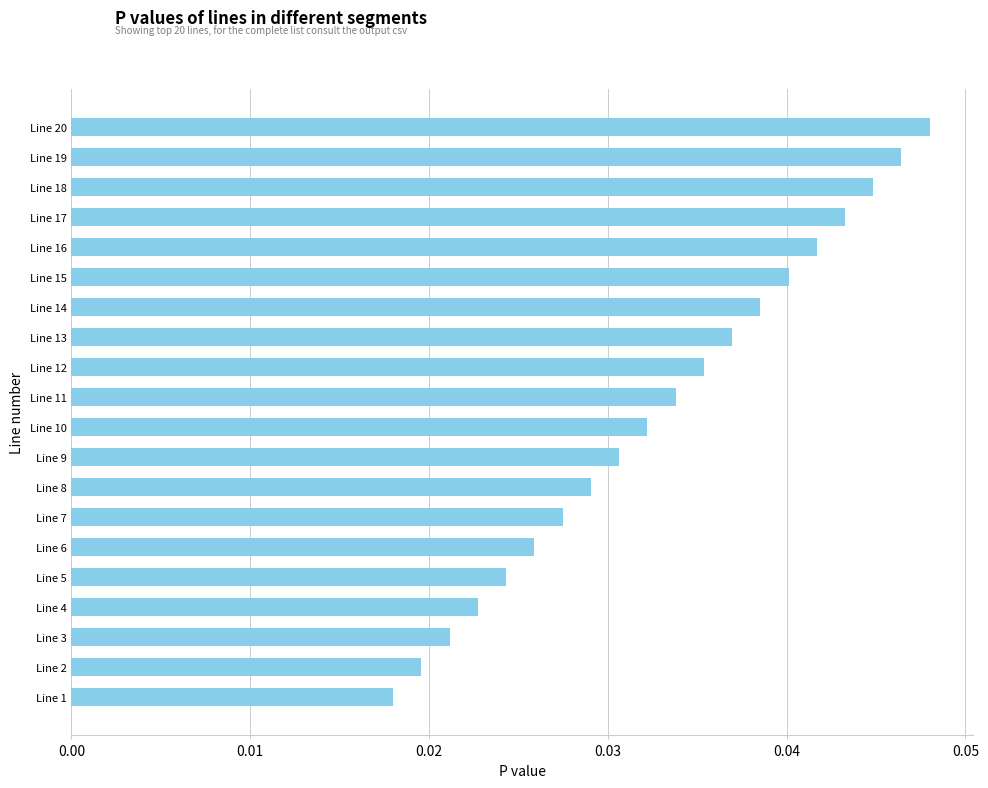

Between Line 18 and Line 4, which is larger?

Line 18